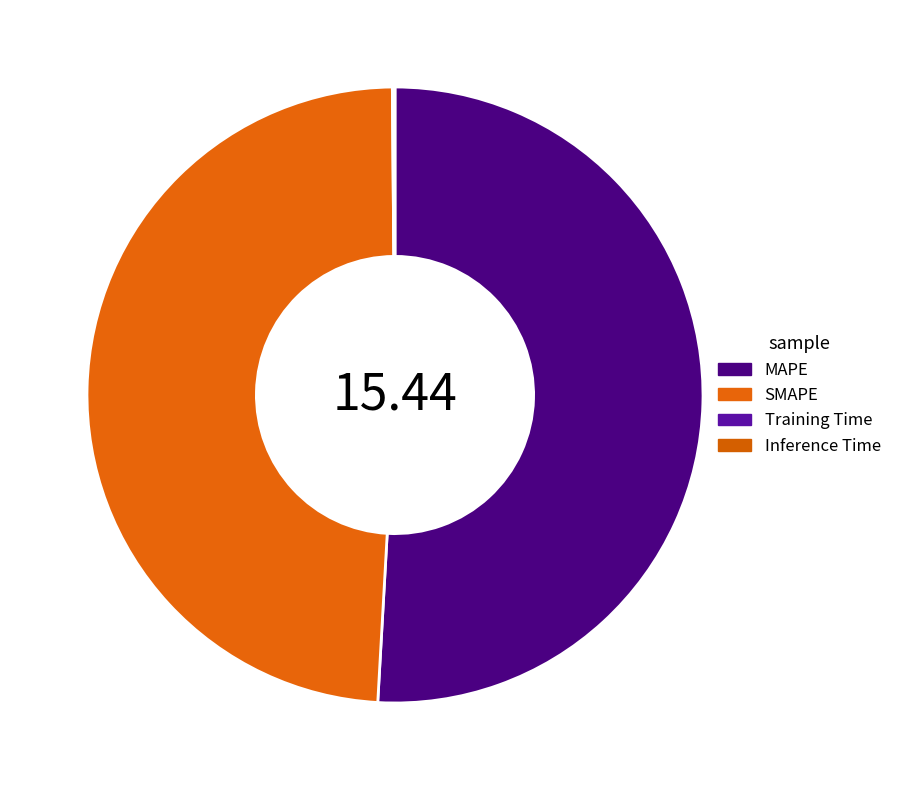

Count the number of slices in the pie.

4